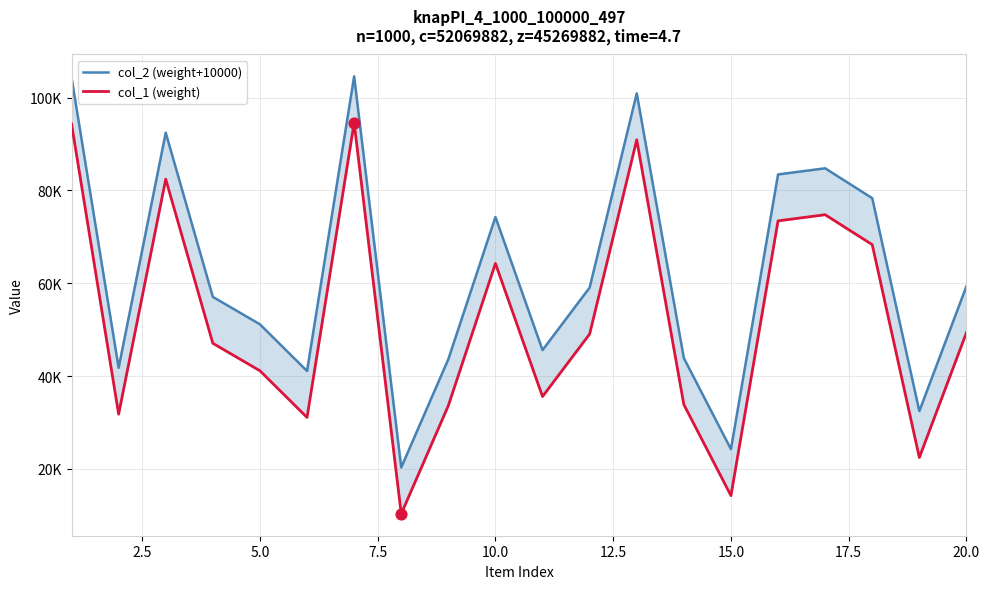

Is the value of col_1 (weight) at 17 greater than the value of col_2 (weight+10000) at 0.0?

No